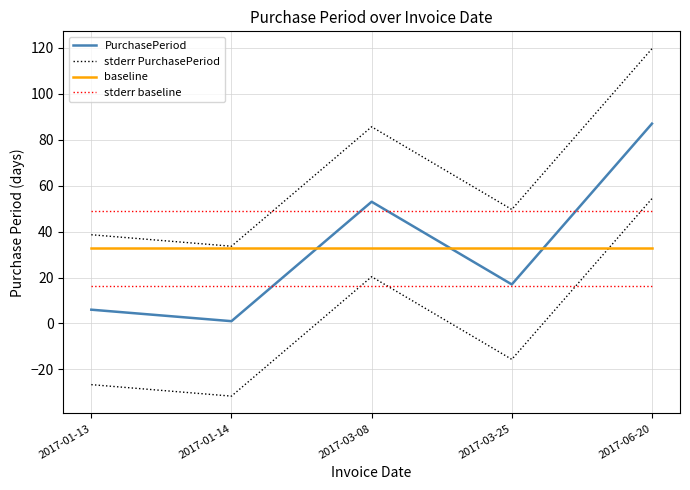

Reading left to right, what are all the values shown in this chart?

PurchasePeriod: 6.0	1.0	53.0	17.0	87.0
stderr PurchasePeriod: 38.6	33.6	85.6	49.6	119.6
baseline: 32.8	32.8	32.8	32.8	32.8
stderr baseline: 49.1	49.1	49.1	49.1	49.1